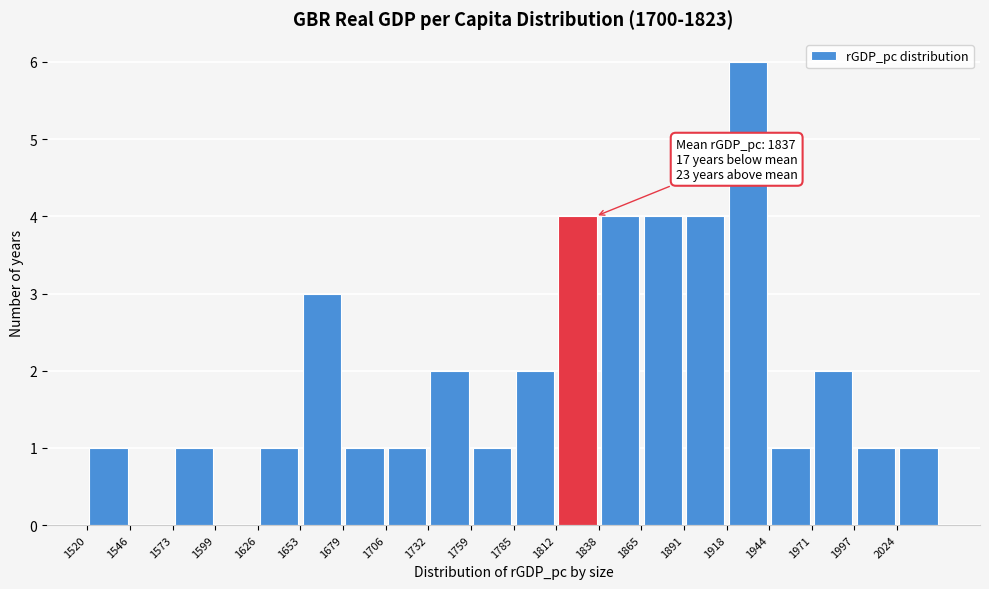

Which range on the x-axis has the tallest bar?

1920 to 1945